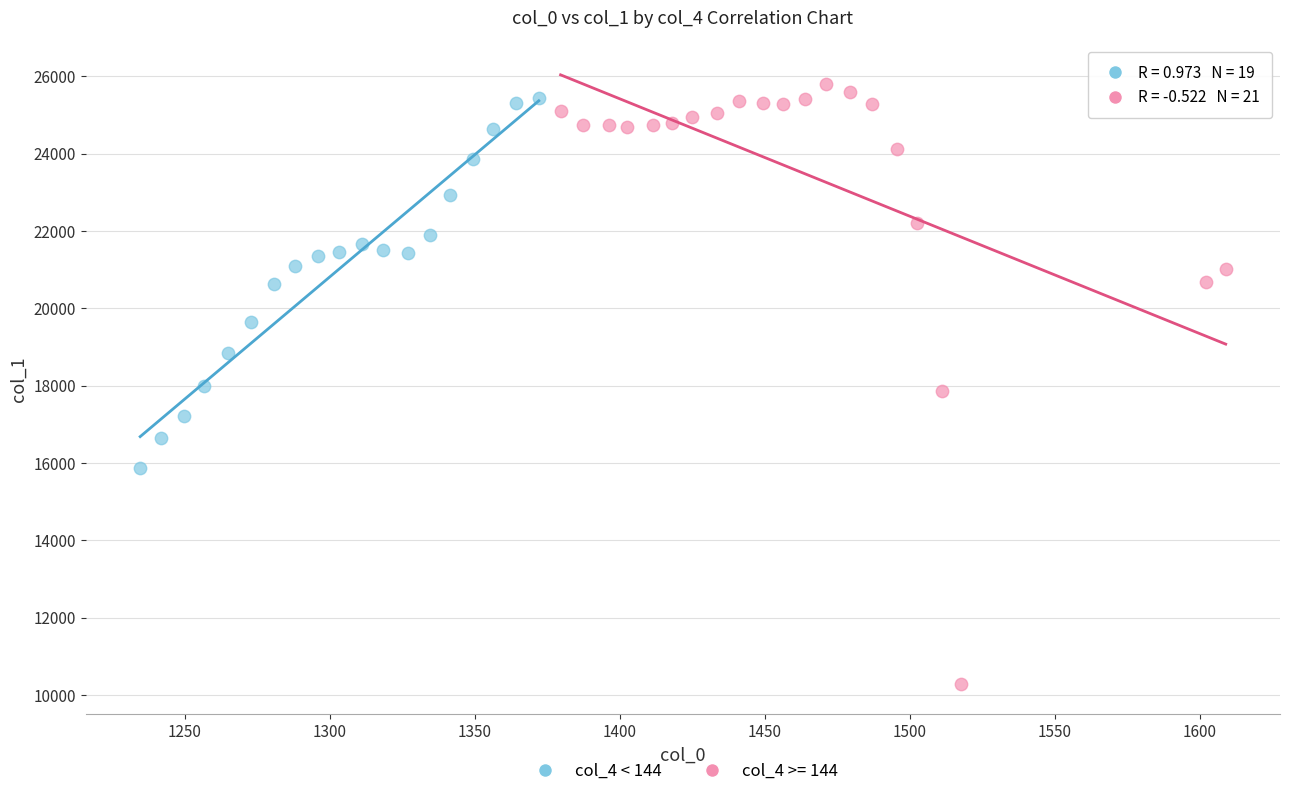

Which series has the largest Y range (max minus min)?

col_4 >= 144